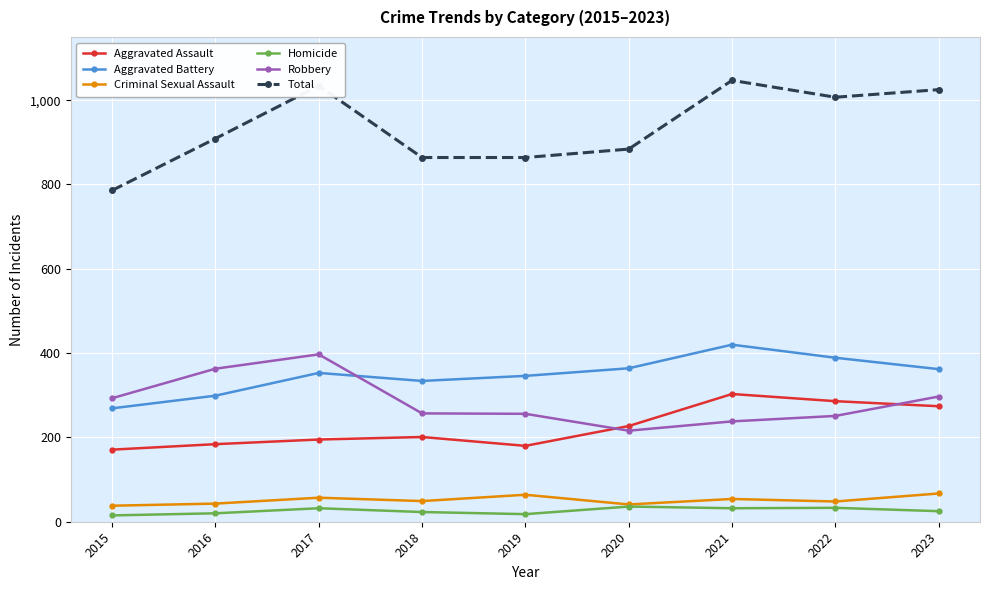

What is the difference between the maximum and minimum values in the Homicide series?

21